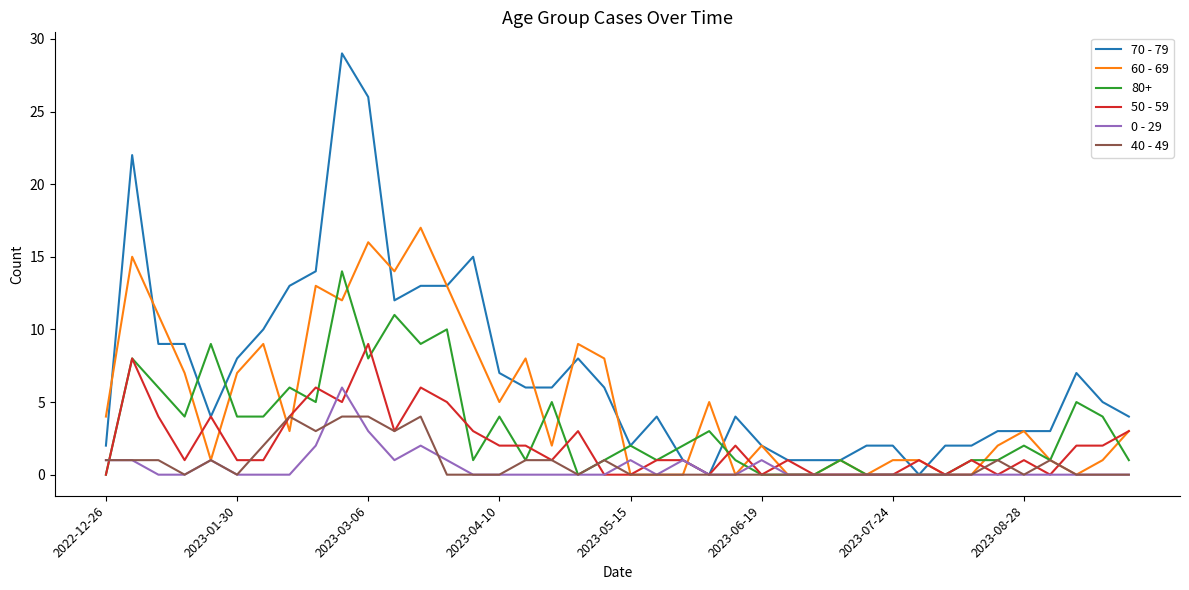

Is this an area chart (filled region under the line)?

No